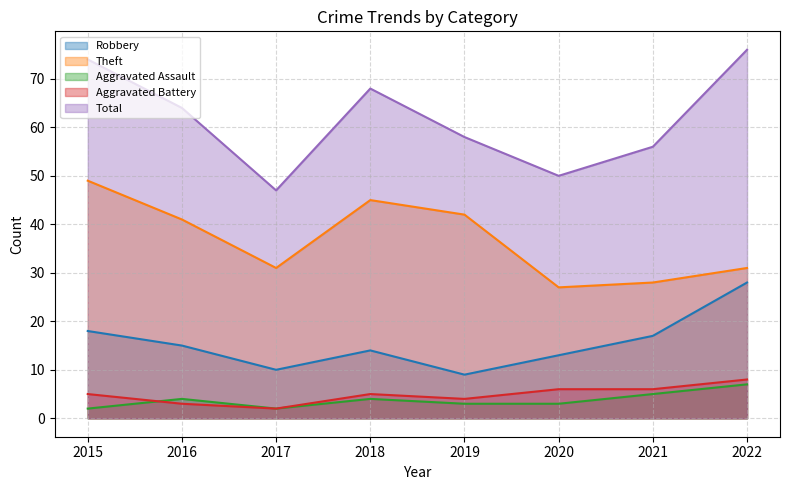

How many lines are shown in the chart?

5